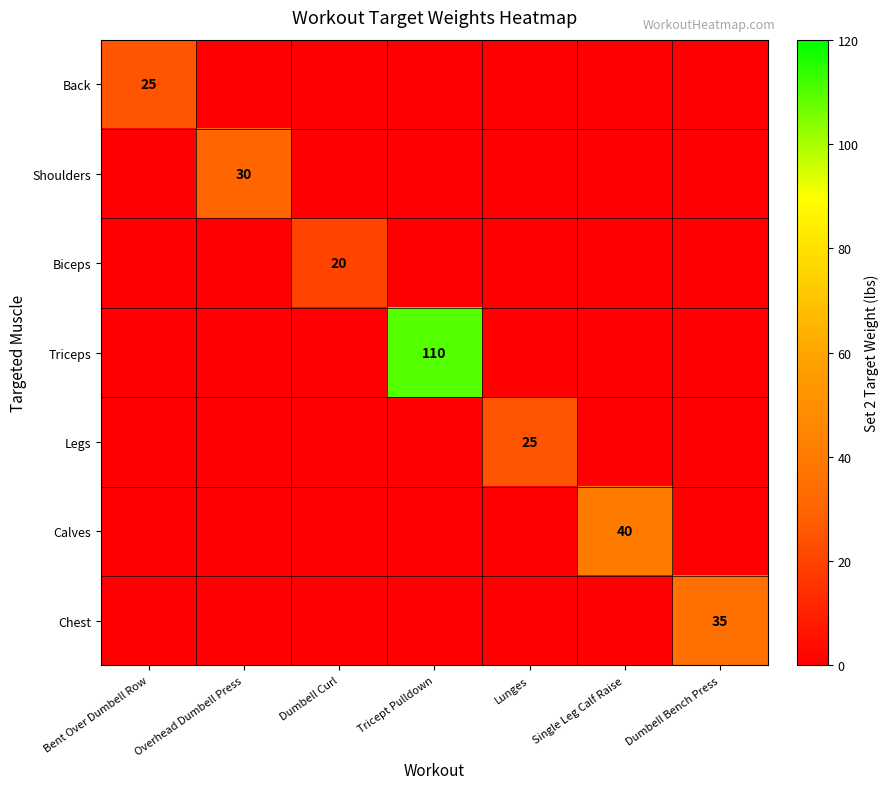

Which series changed the most between Dumbell Curl and Dumbell Bench Press?

Chest